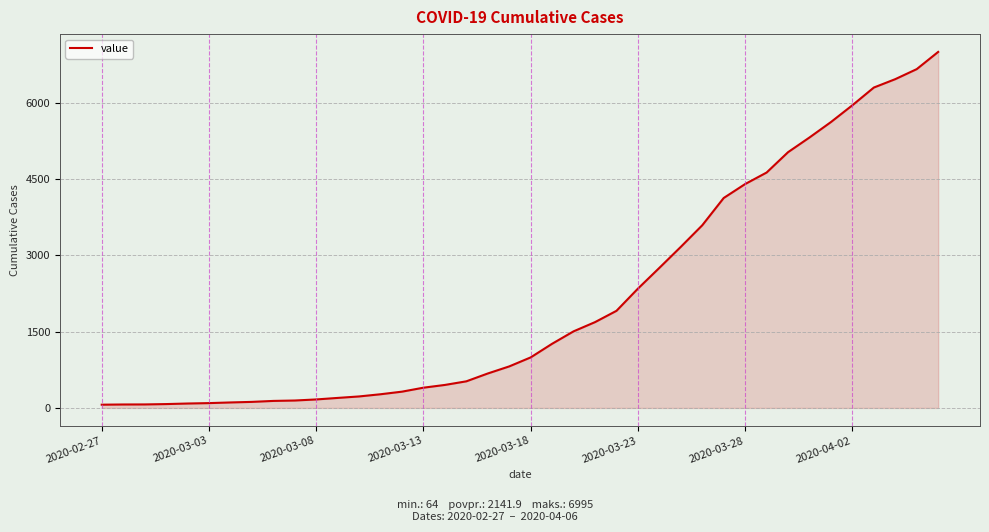

What is the maximum value shown in the chart?

6995